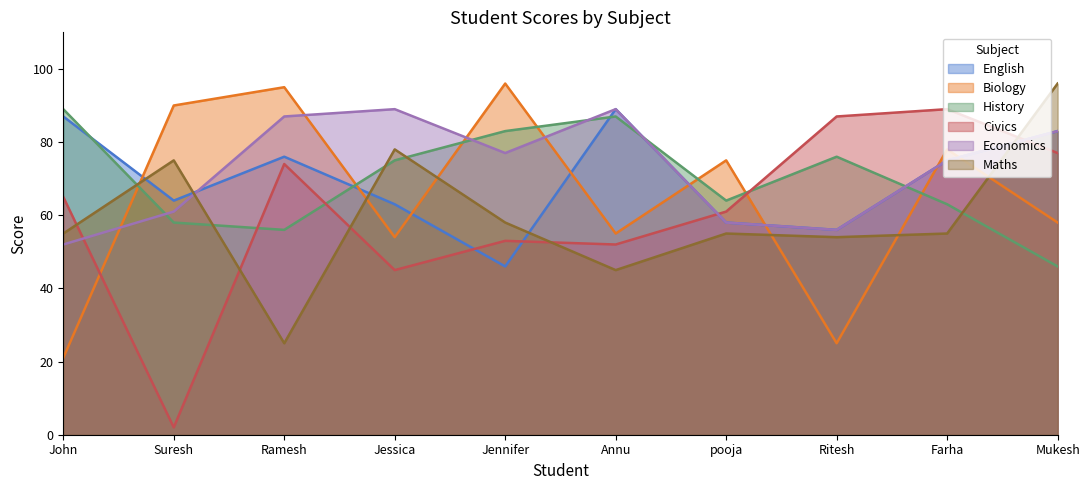

True or false: Civics has more than 0 interior local peaks.

True